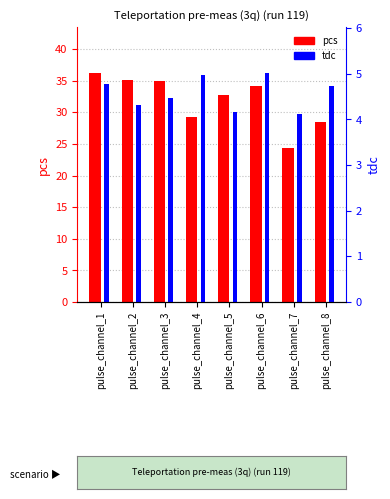

What is the value of the tdc bar at the 8th from the left?

4.7